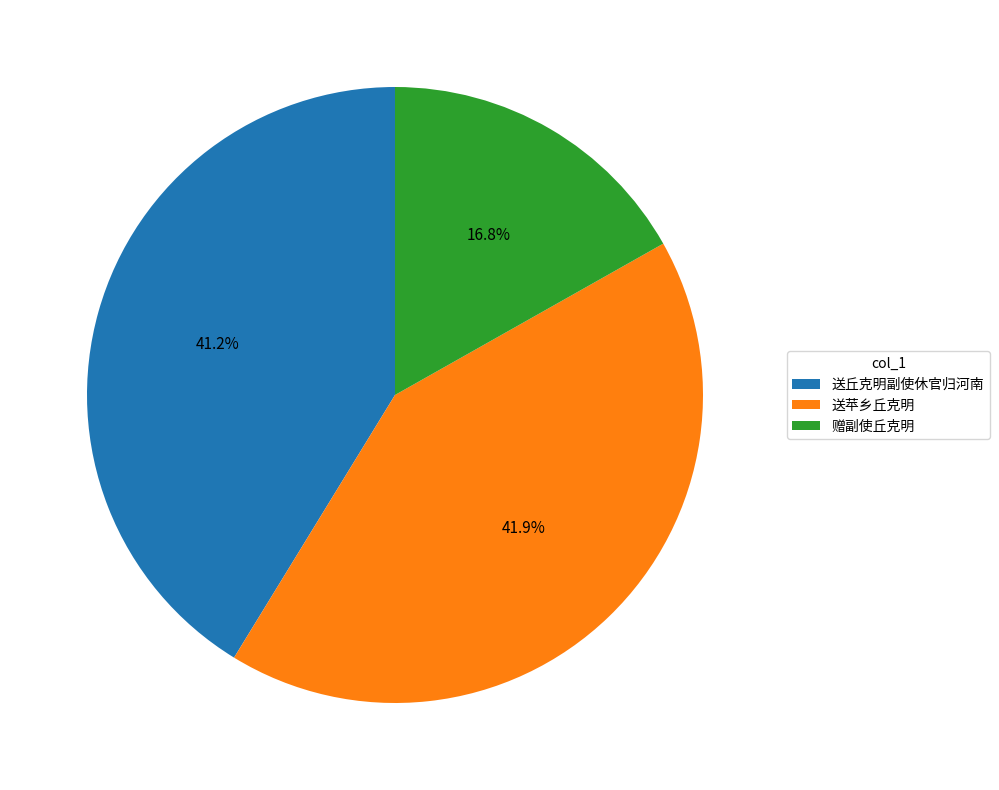

Which has a higher value, 送苹乡丘克明 or 送丘克明副使休官归河南?

送苹乡丘克明